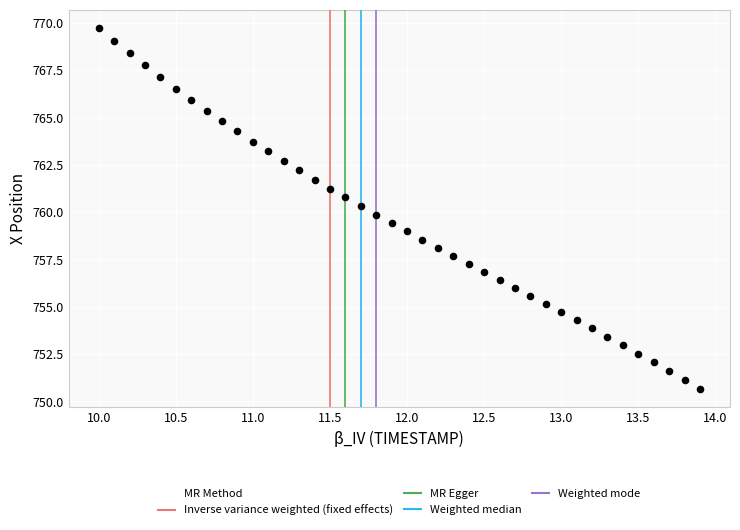

What is the range of Y values (max minus min)?

19.1